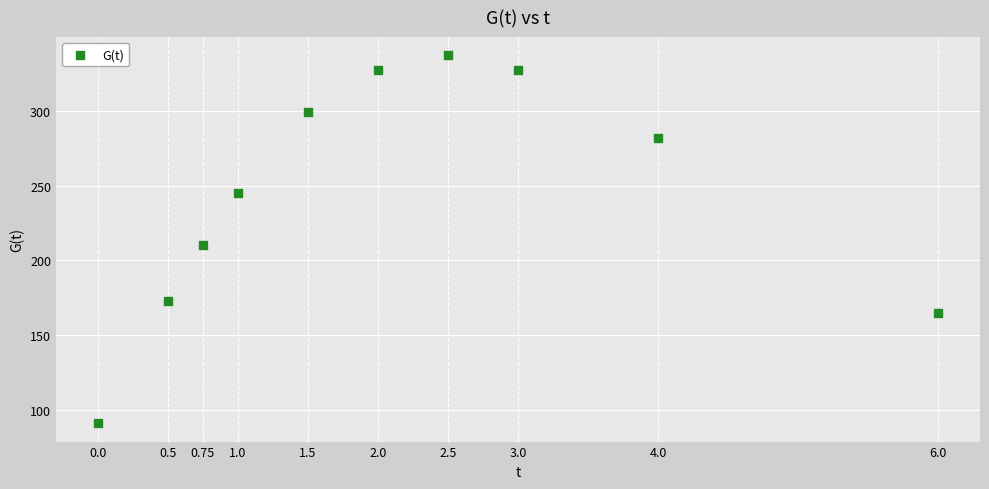

What is the average Y value?

245.6